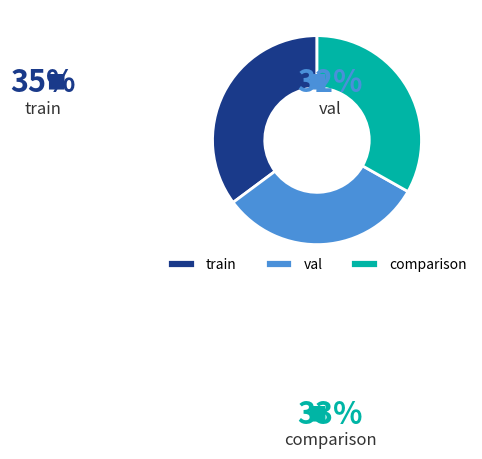

What is the ratio of the value at val to the value at train?

0.9